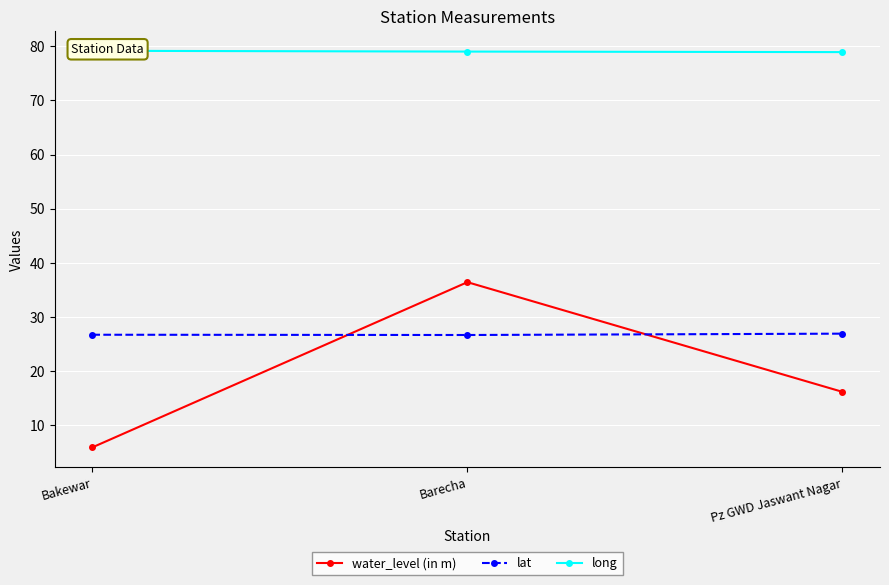

What is the sum of all water_level (in m) values?

58.3